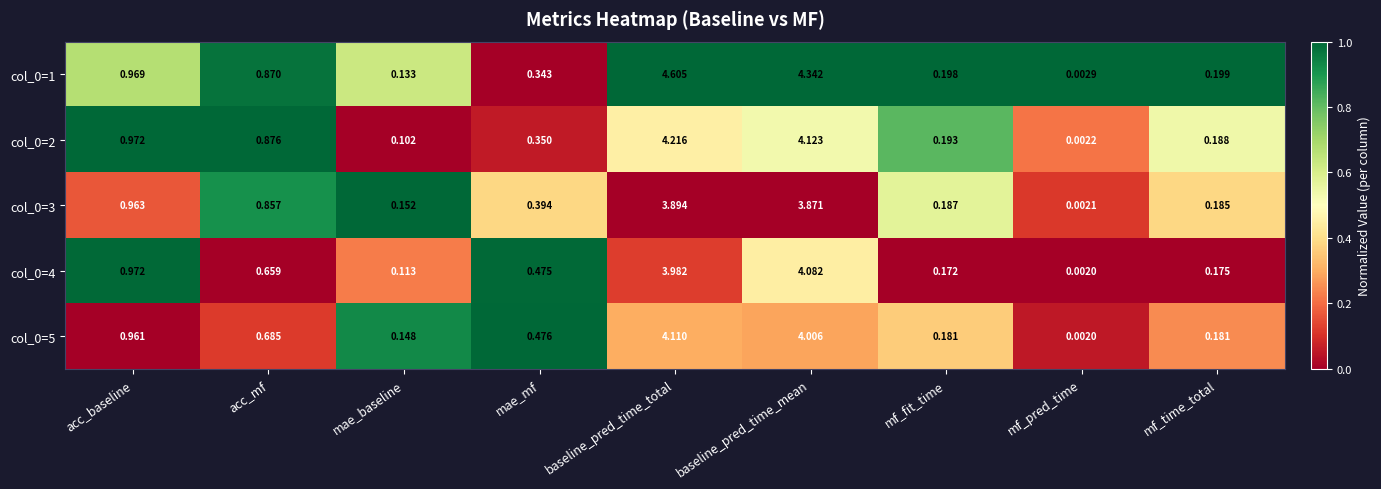

At which category is the sum across all series the highest?

baseline_pred_time_total